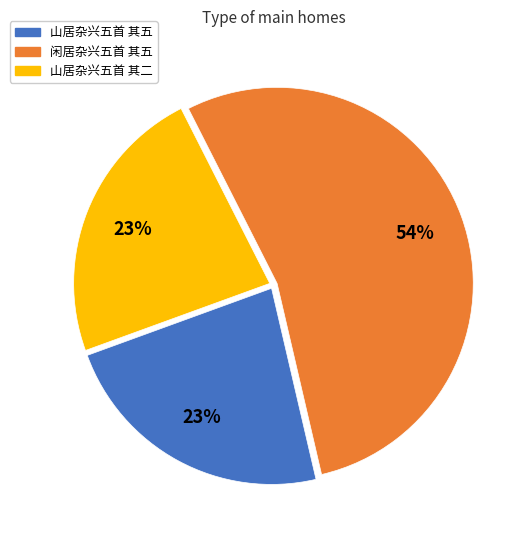

What percentage is the 山居杂兴五首 其二 slice, to the nearest percent?

23%